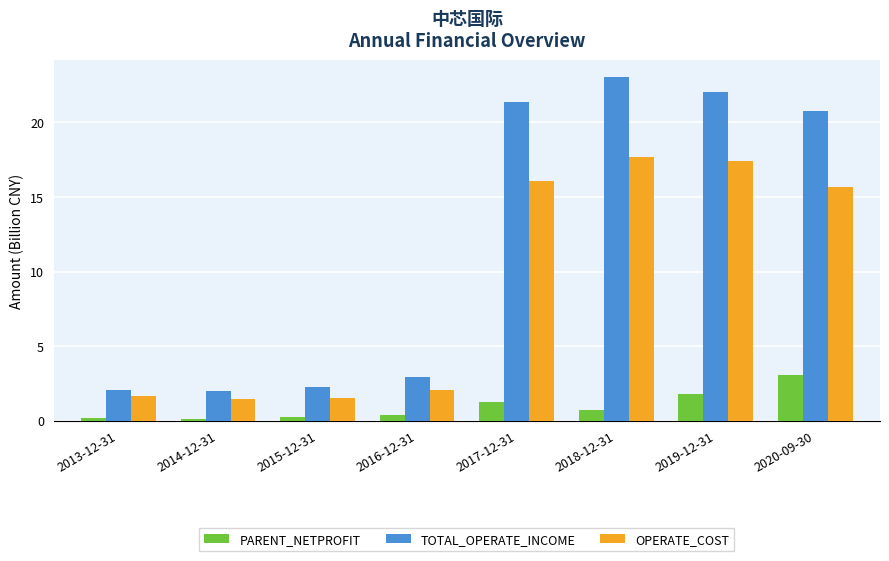

Rank the series by their maximum value, from lowest to highest.

PARENT_NETPROFIT, OPERATE_COST, TOTAL_OPERATE_INCOME